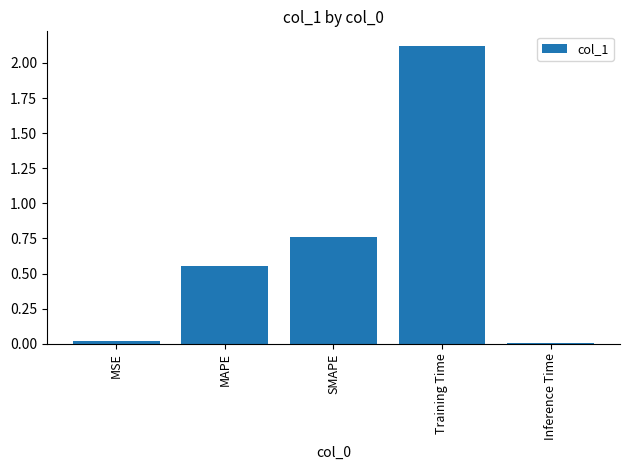

What is the label of the 2nd bar from the left?

MAPE